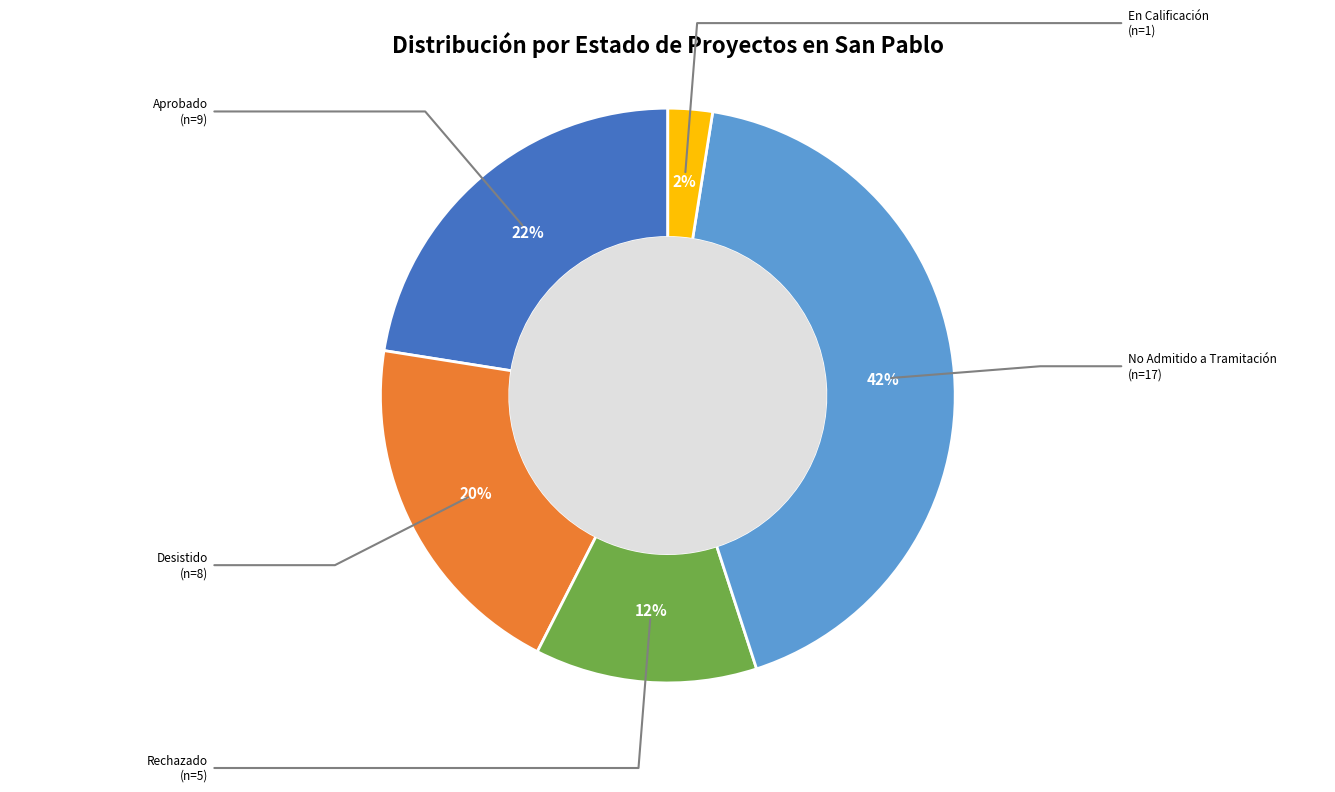

What is the largest slice in the pie chart?

No Admitido a Tramitación